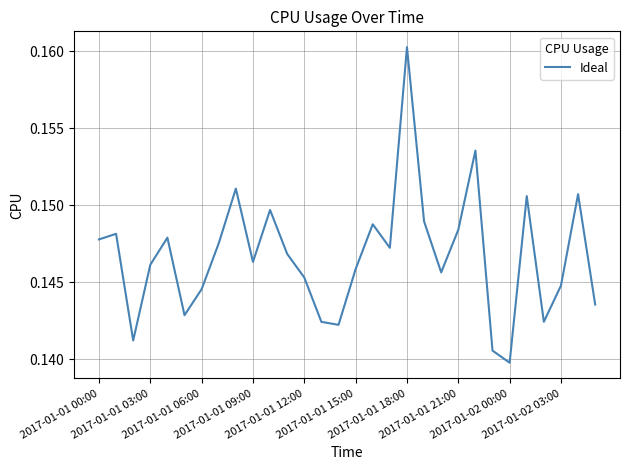

How many points are lower than both their immediate neighbors (excluding endpoints)?

8